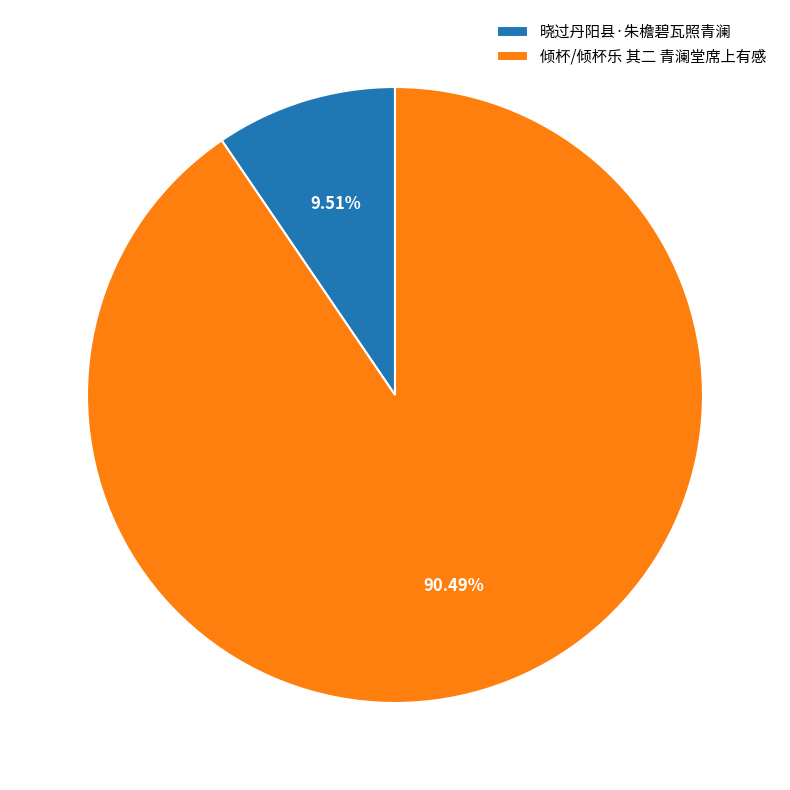

What is the ratio of the value at 倾杯/倾杯乐 其二 青澜堂席上有感 to the value at 晓过丹阳县·朱檐碧瓦照青澜?

9.5